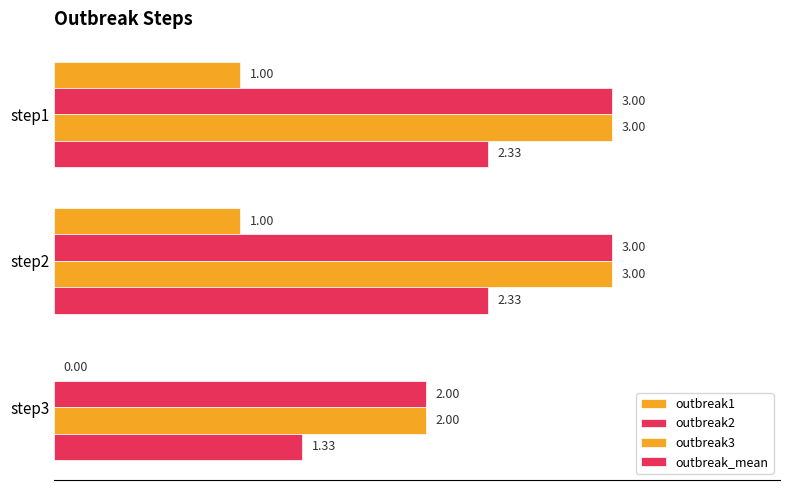

How many categories are shown in the chart?

3